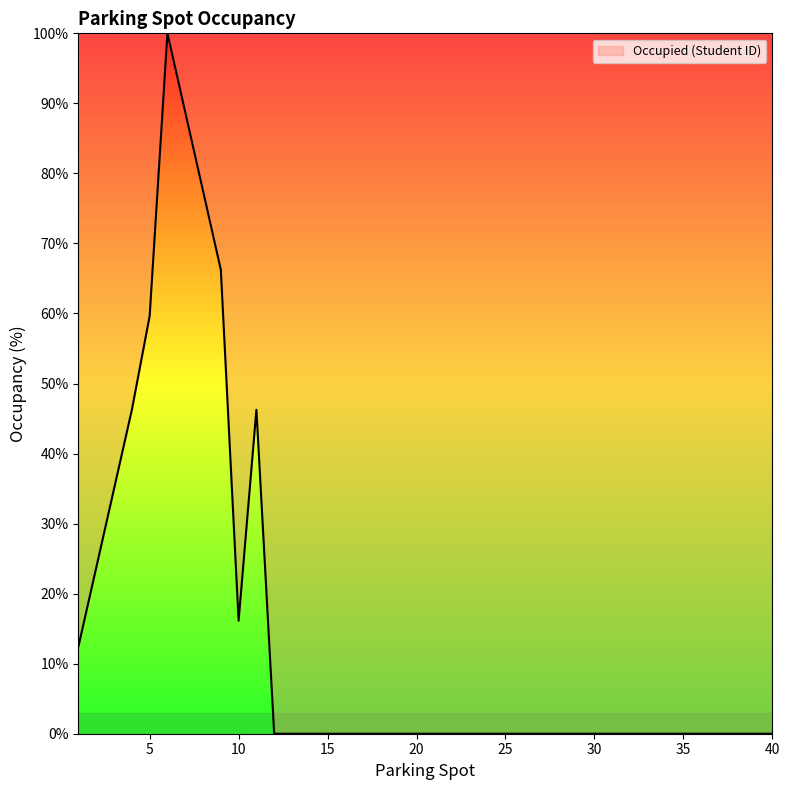

What is the difference between the maximum and minimum values?

100.0